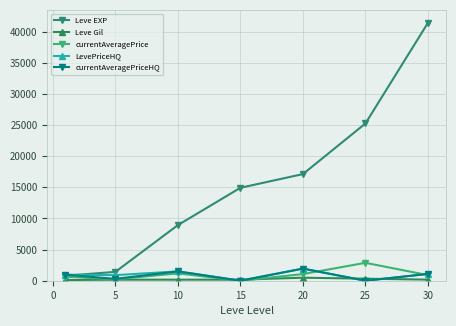

What is the highest value of the LevePriceHQ series?

1945.1